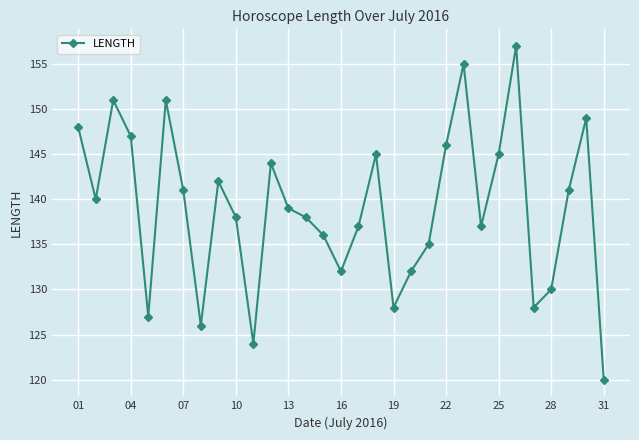

What is the value of the 4th point from the left?

147